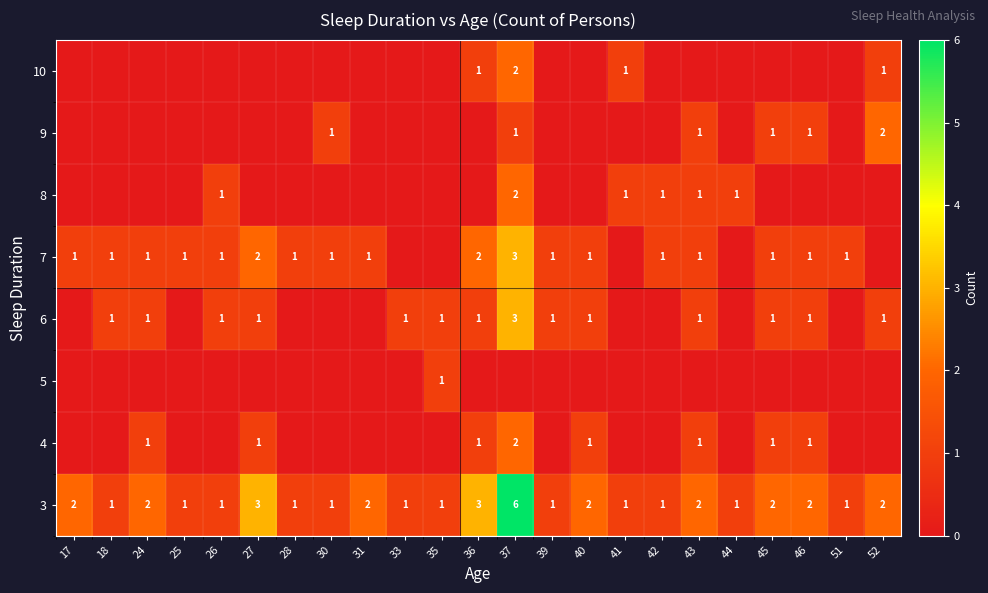

Which has a higher value, 28 or 33?

28